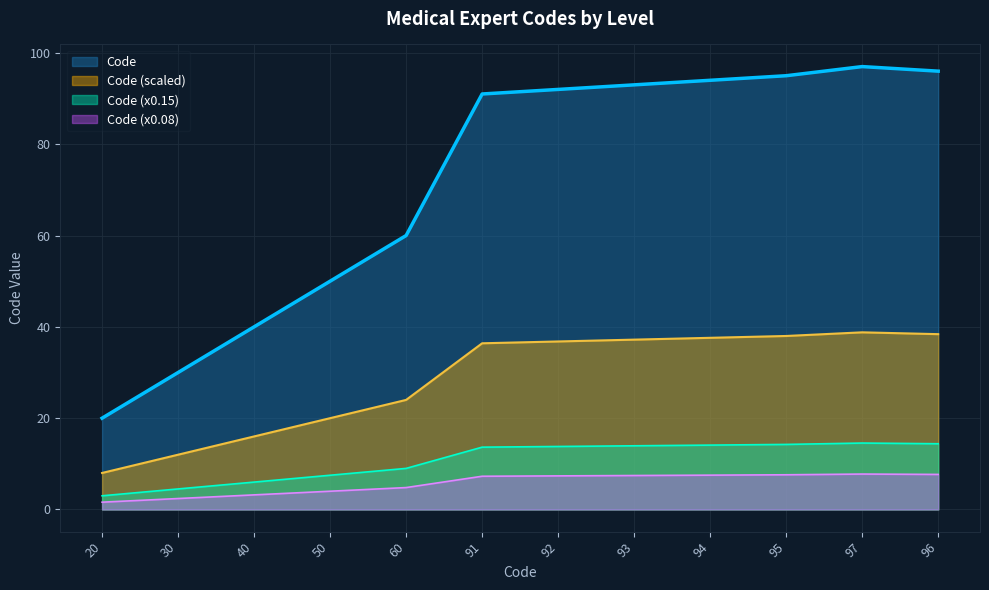

True or false: the data has more than 1 interior local peaks.

False